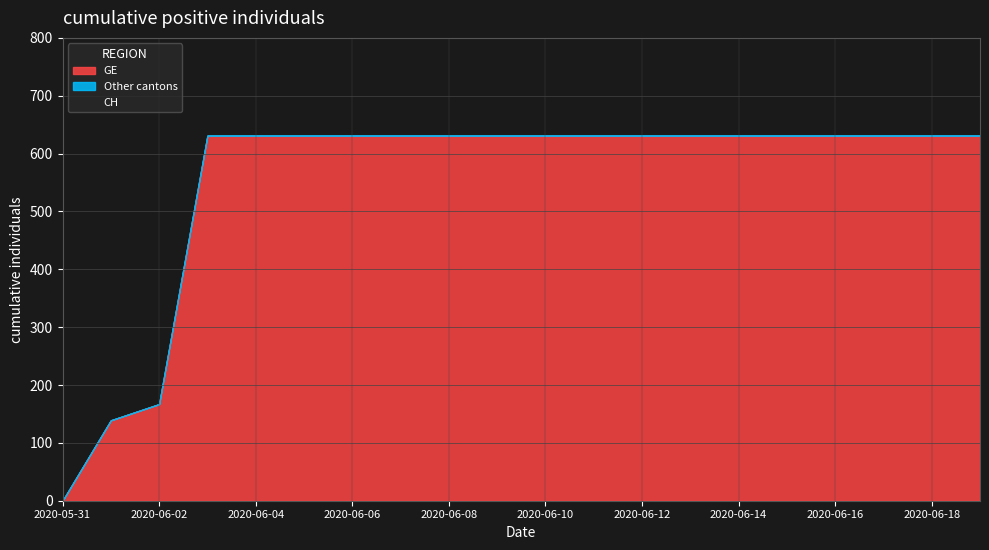

What is the label of the 15th point from the left?

2020-06-14